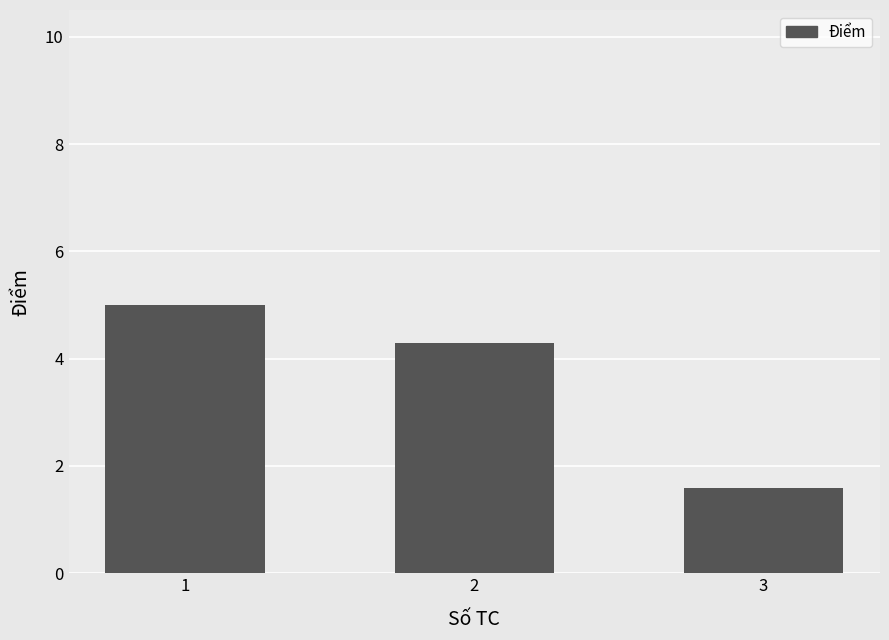

What is the difference between the maximum and minimum values?

3.4